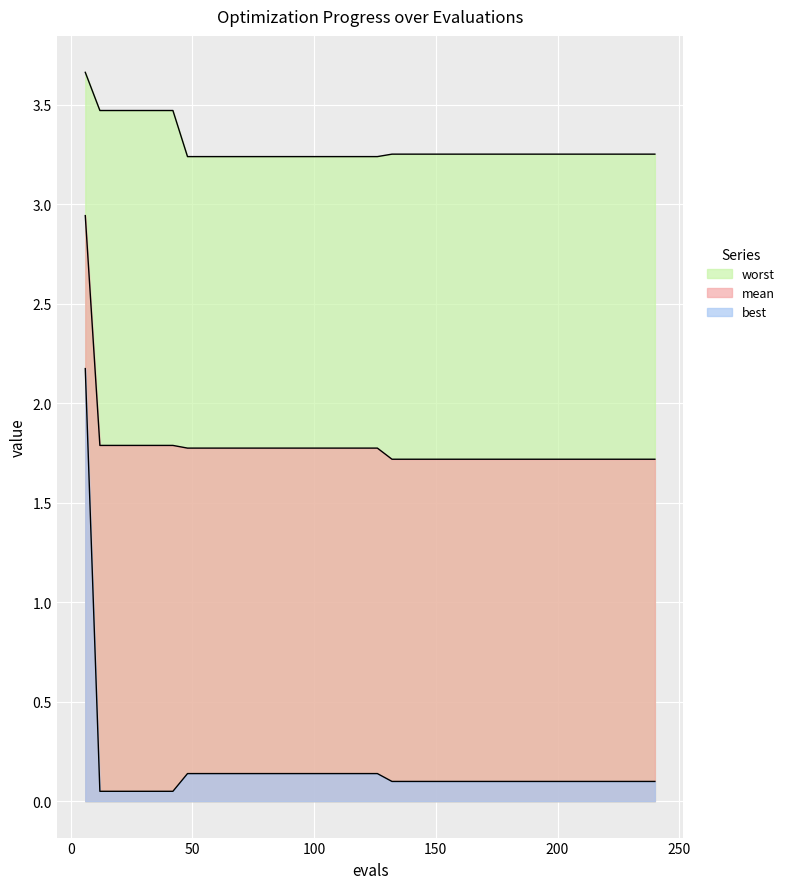

What is the maximum value for best?

2.2